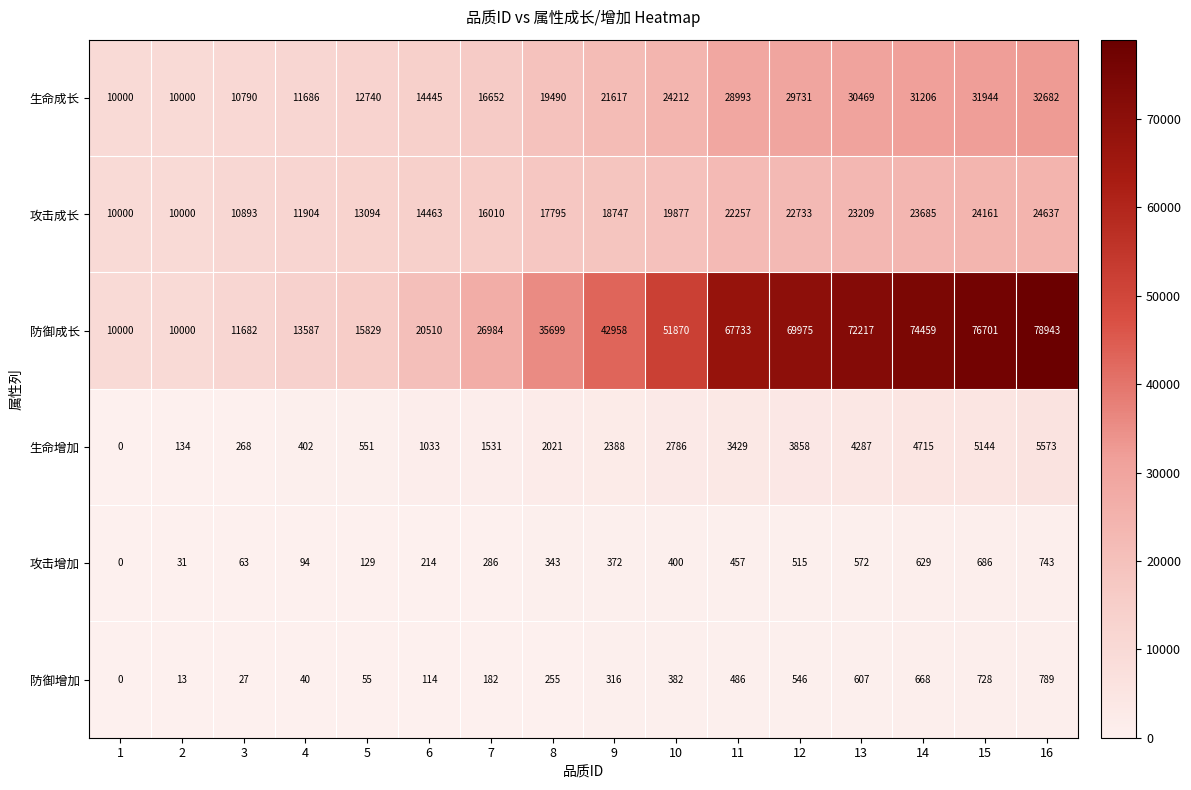

Which series changed the most between 8 and 12?

防御成长